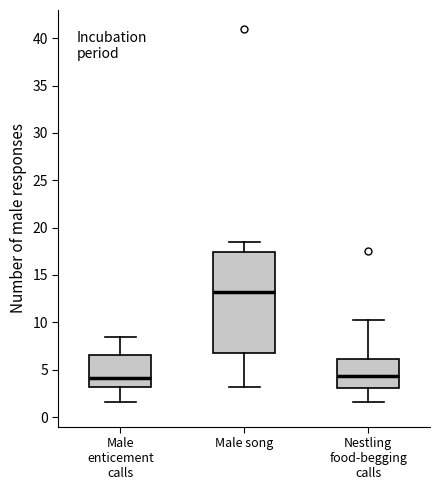

Reading left to right, transcribe this box plot: for each box, give where its median line is, the range the box spans, and where its two whiskers end, as read against the y-axis. The values are not printed on the chart, so give them approximately, as read against the axis.

Male enticement calls: median 4.0, box 3.0 to 6.5, whiskers 1.5 to 8.5
Male song: median 13.5, box 6.5 to 17.5, whiskers 3.0 to 18.5
Nestling food-begging calls: median 4.5, box 3.0 to 6.0, whiskers 1.5 to 10.0